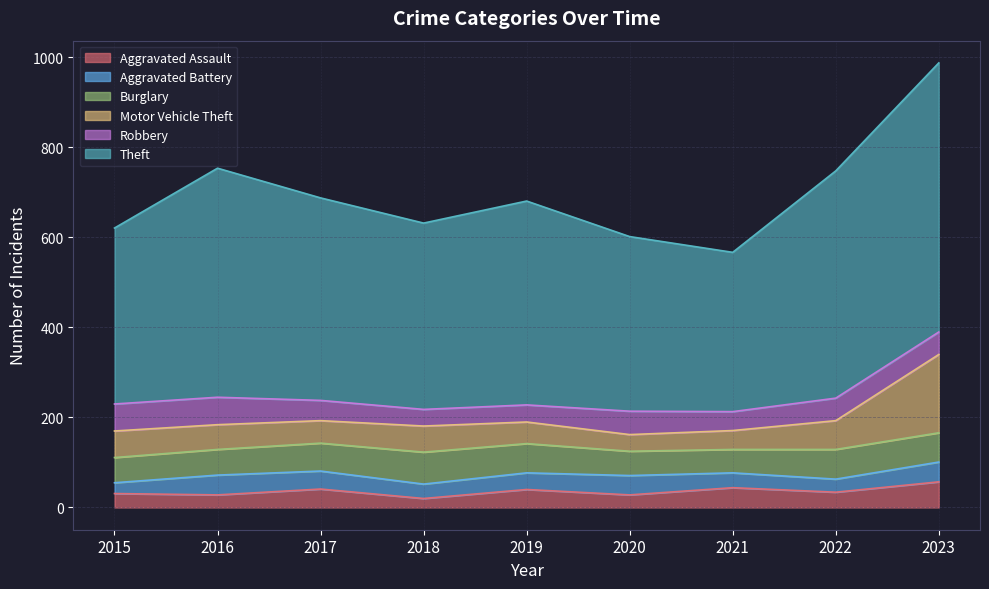

At which label does Aggravated Assault reach its peak?

2023